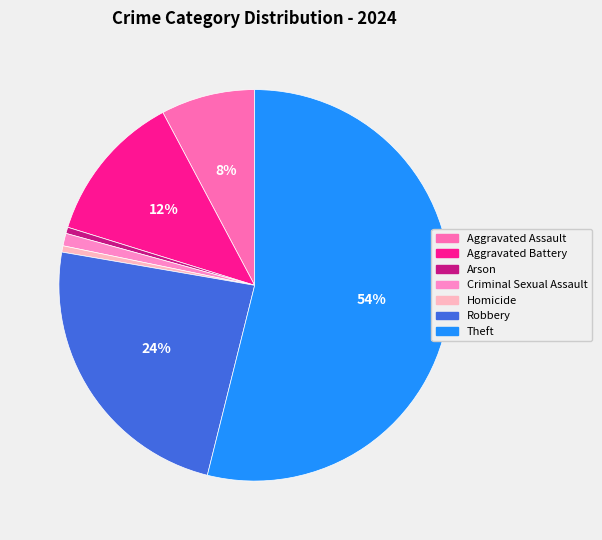

How many segments does this pie chart have?

7